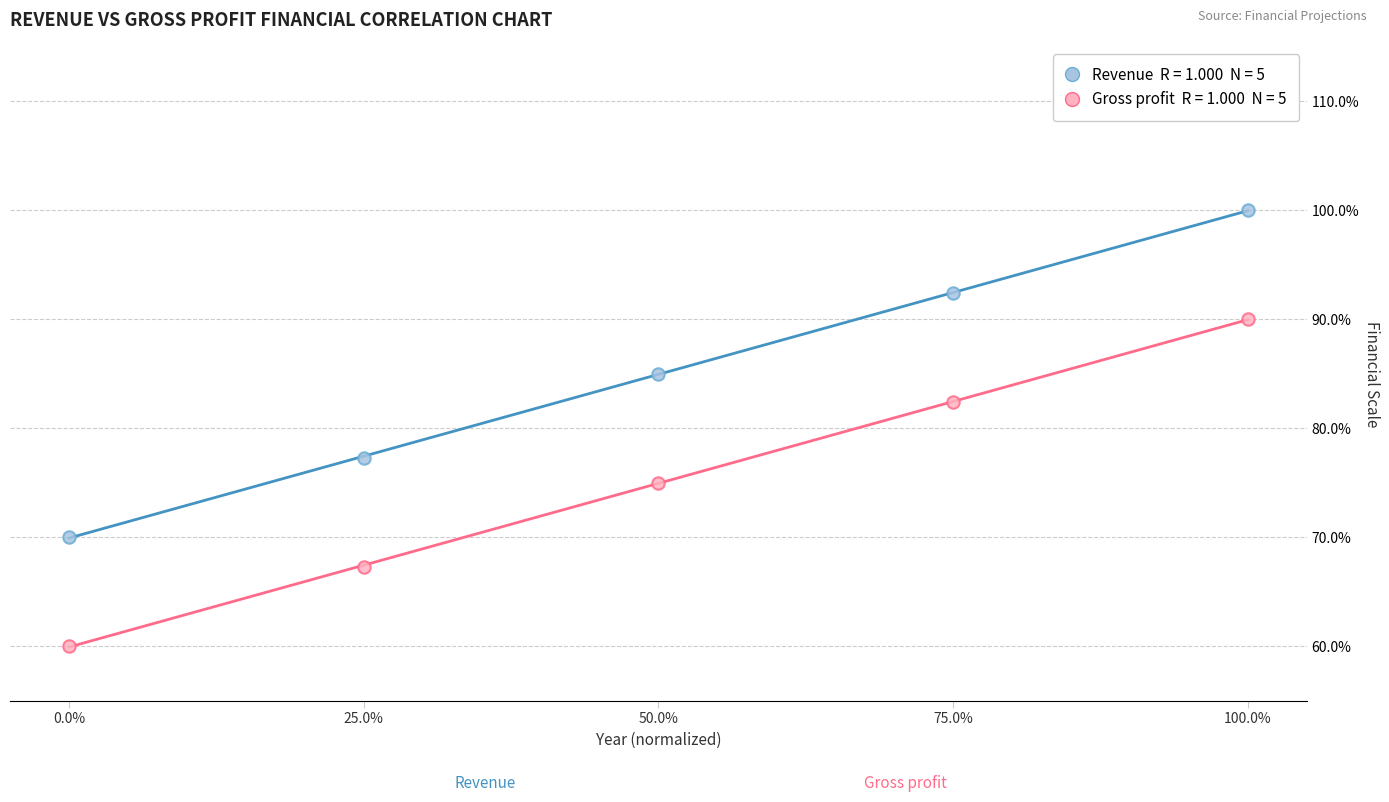

Across all data points, what is the range of X values (max minus min)?

1.0